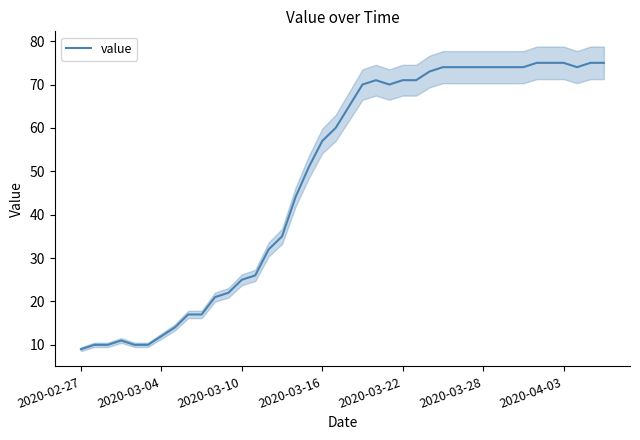

What is the difference between the values at 14 and 22?

39